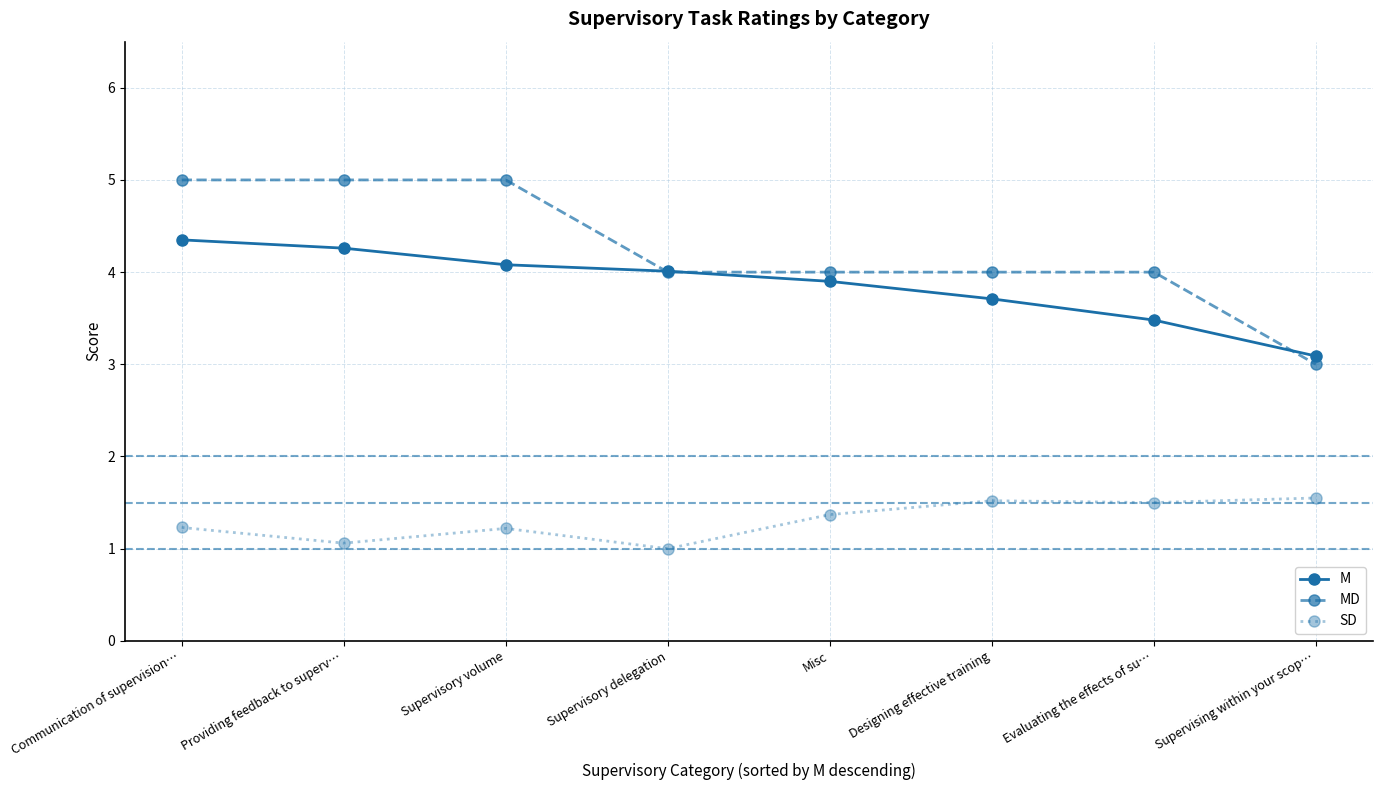

True or false: SD has more than 2 interior local peaks.

False